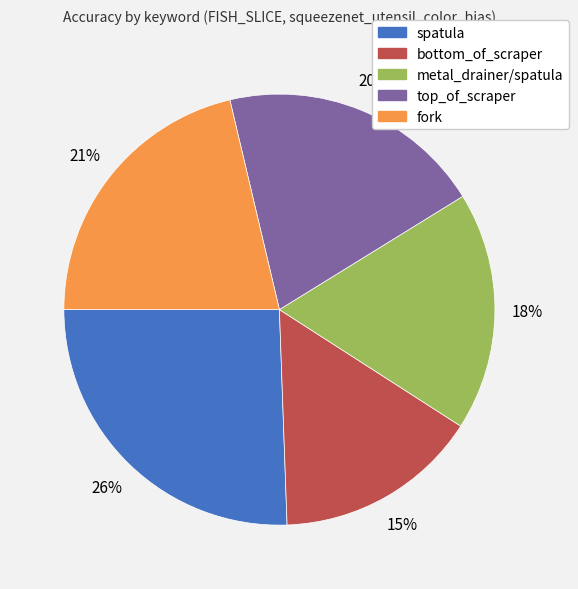

Do metal_drainer/spatula and bottom_of_scraper together represent more than half of the pie?

No